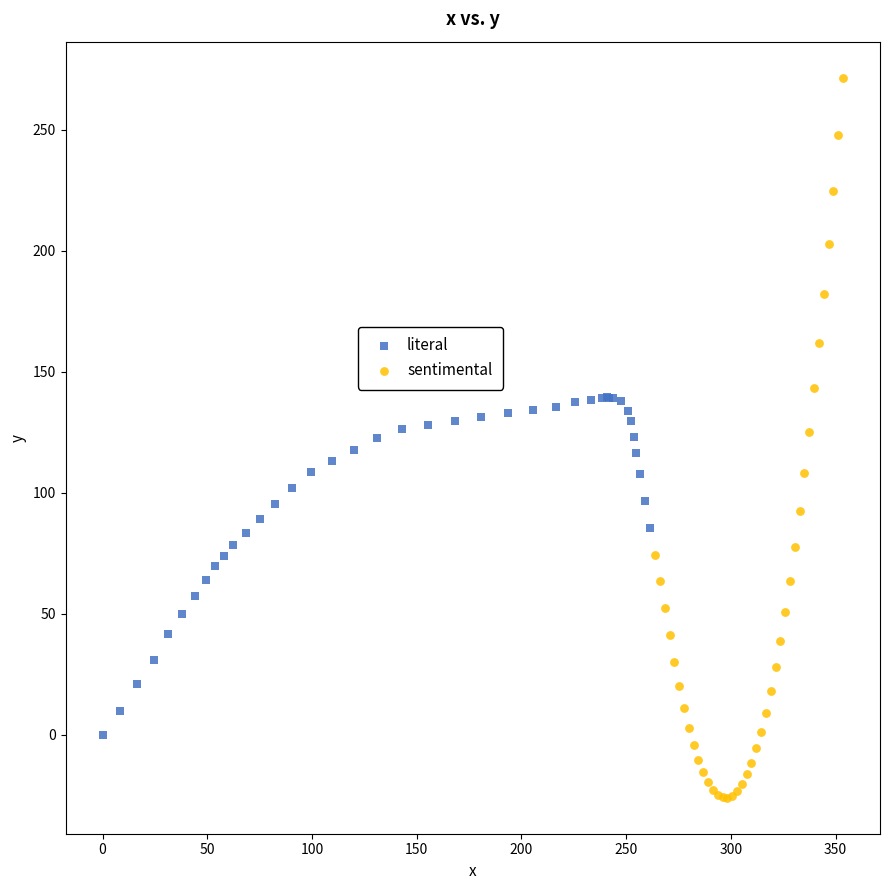

What are all the series names shown in the legend?

literal, sentimental